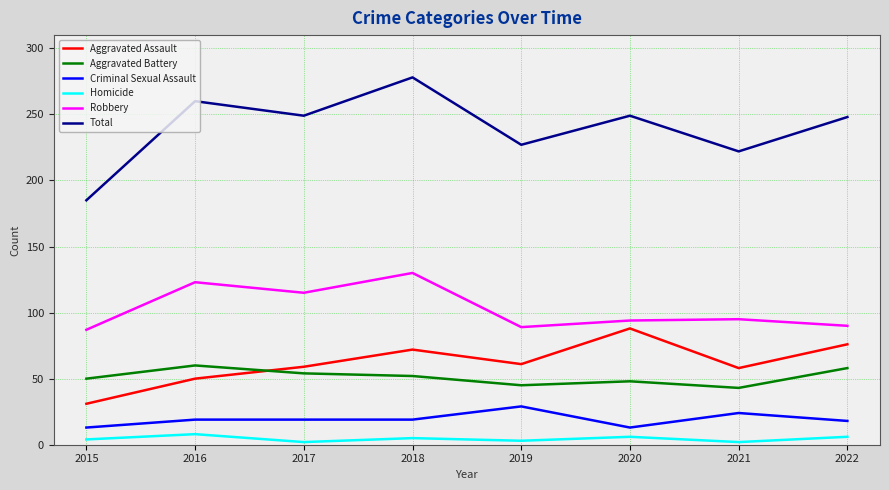

What is the average value of the Aggravated Battery series?

51